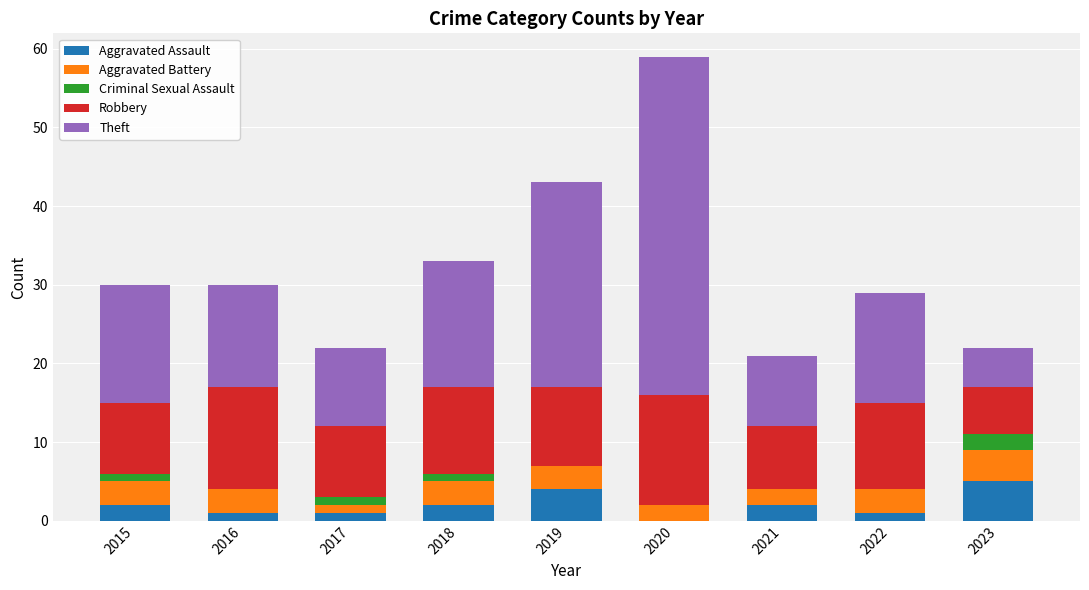

What is the sum of all Aggravated Assault values?

18